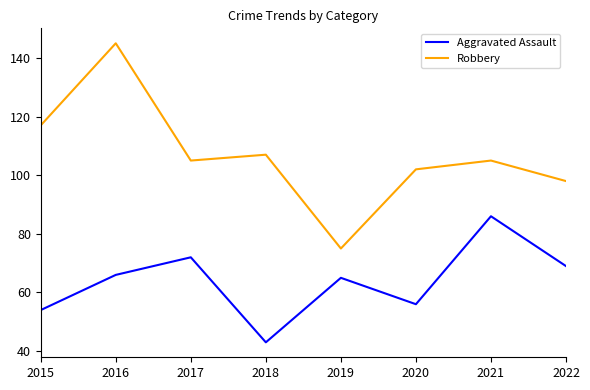

Reading left to right, transcribe all the data shown in this chart.

Aggravated Assault: 2015=54	2016=66	2017=72	2018=43	2019=65	2020=56	2021=86	2022=69
Robbery: 2015=117	2016=145	2017=105	2018=107	2019=75	2020=102	2021=105	2022=98